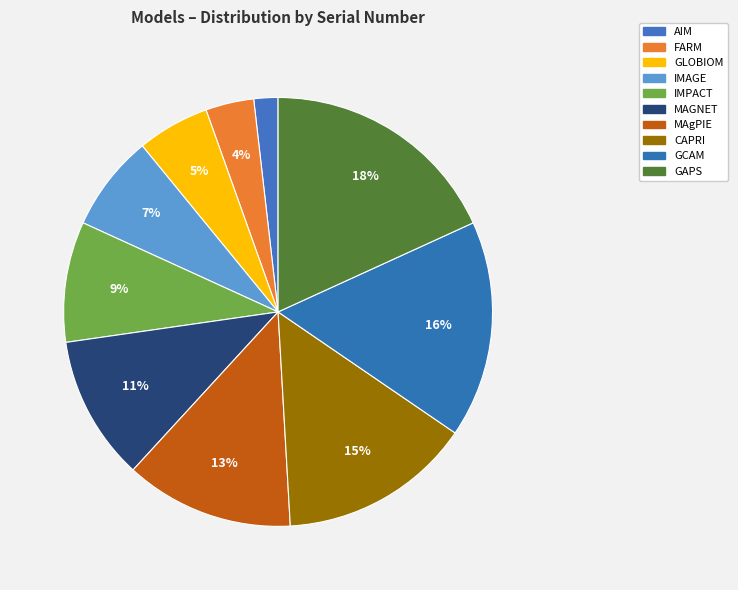

What percentage is NOT represented by IMPACT?

90.9%